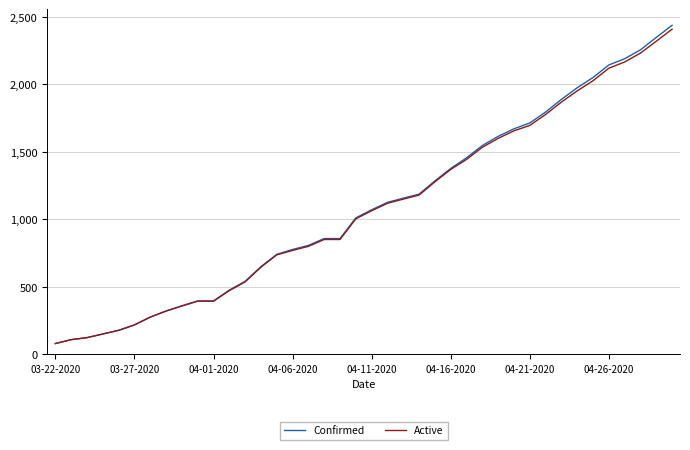

What is the minimum value for Active?

80